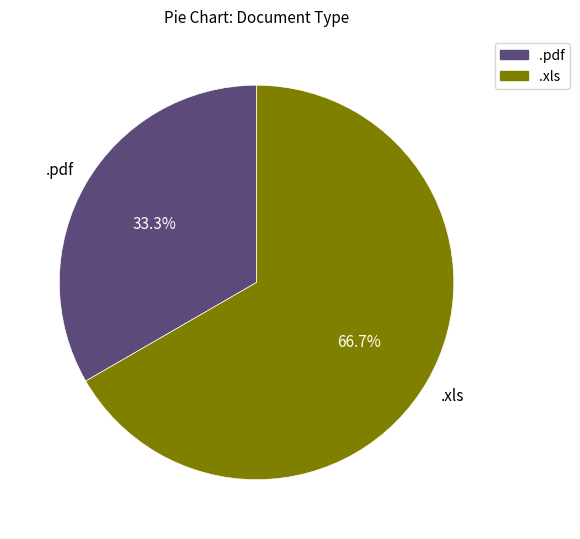

Rank the categories by value from lowest to highest.

.pdf, .xls